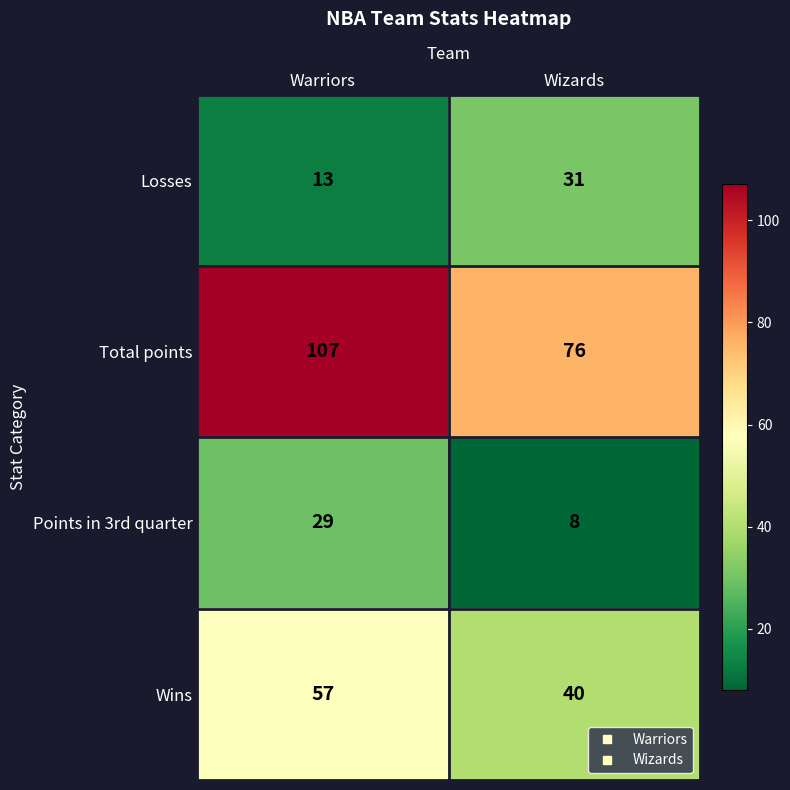

What is the total value across all series at Warriors?

206